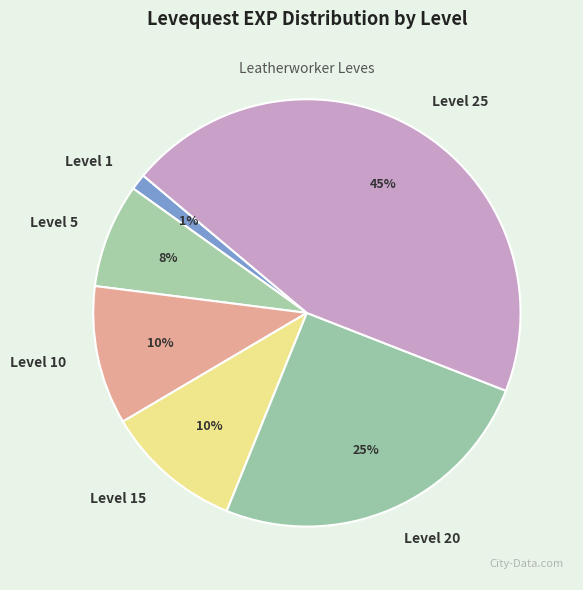

How many slices are in this pie chart?

6